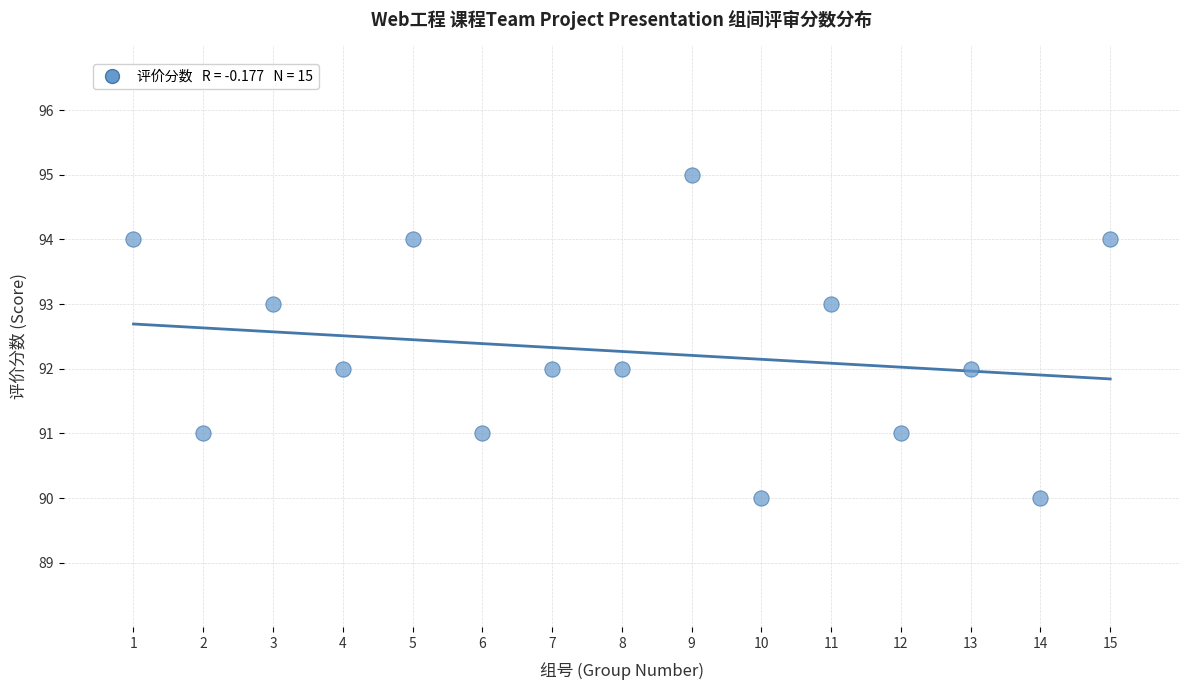

What is the range of Y values (max minus min)?

5